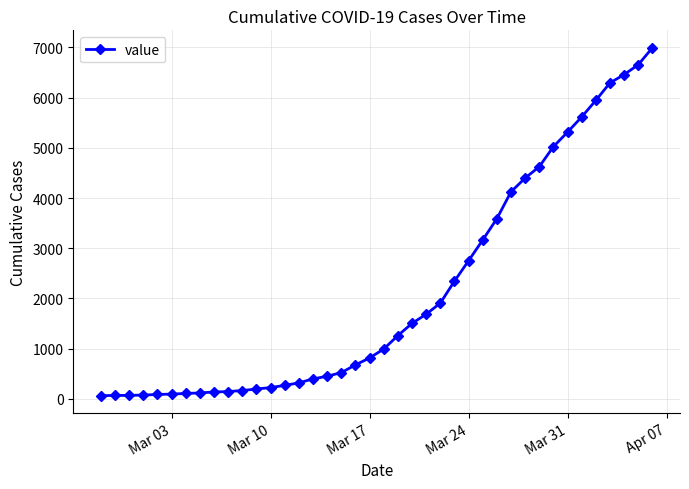

What is the difference between the maximum and minimum values?

6930